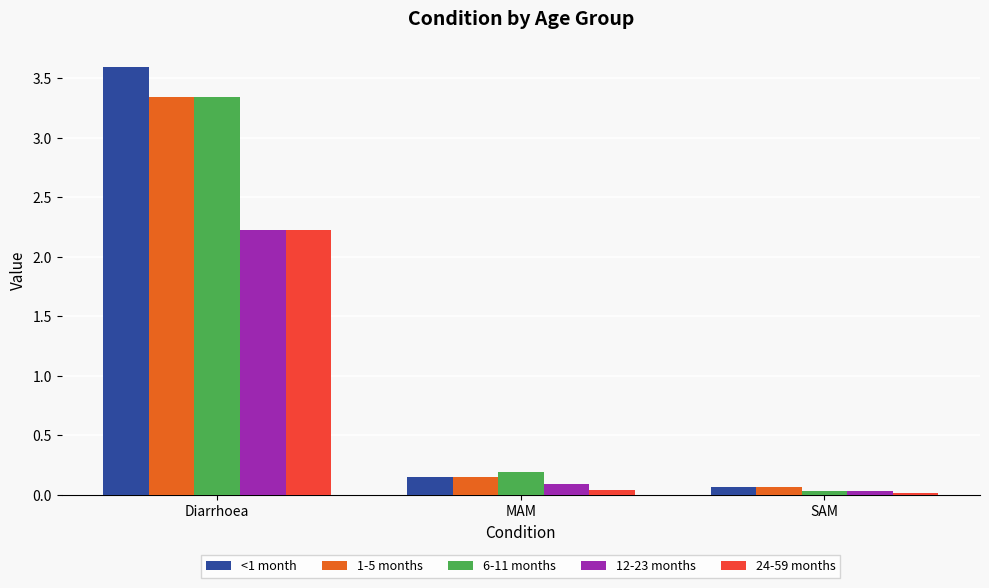

Are the bars horizontal?

No